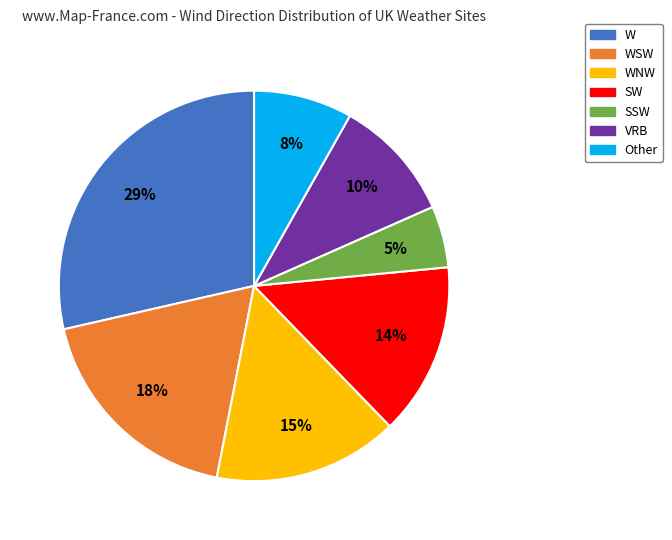

Does any single category account for the majority?

No